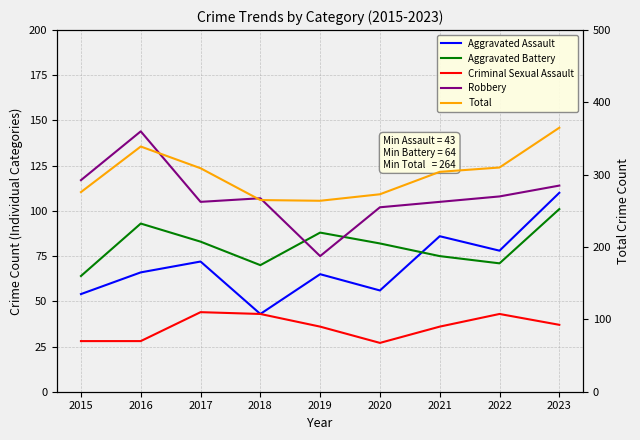

What is the minimum value shown in the chart?

27